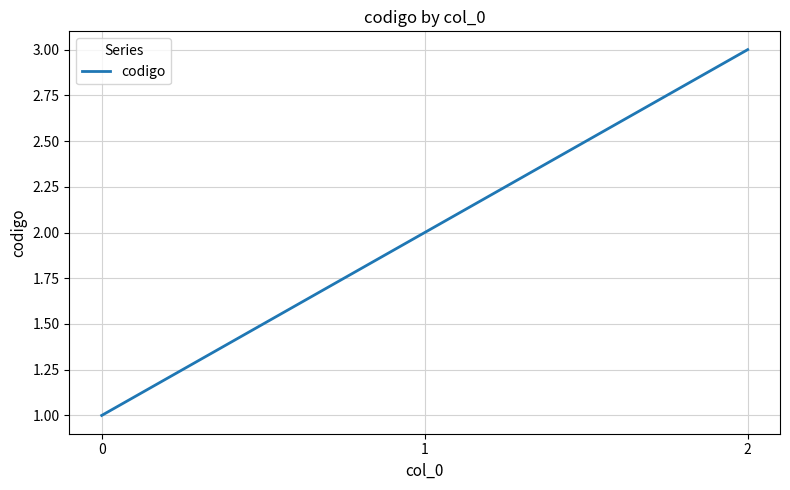

What is the approximate value at 1?

2